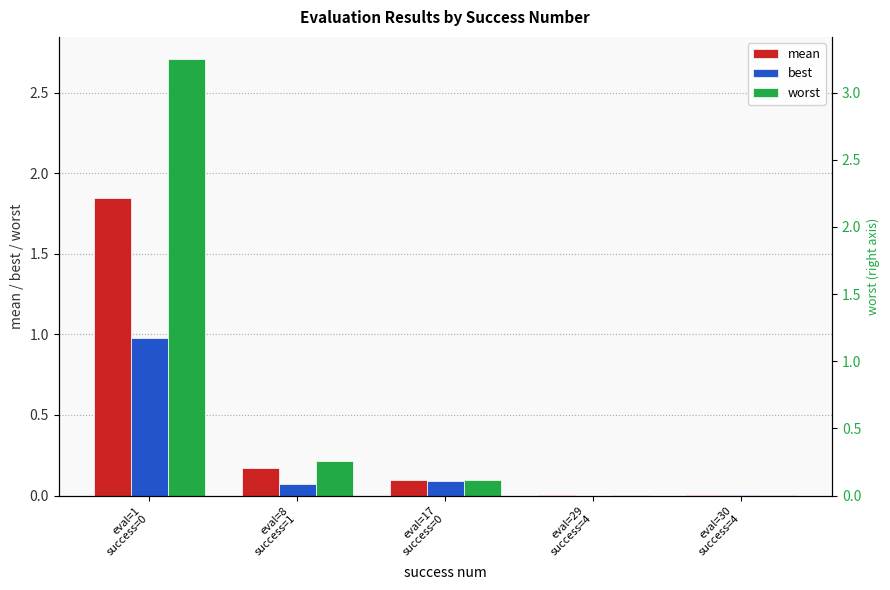

Which label corresponds to the largest value in the chart?

eval=1
success=0